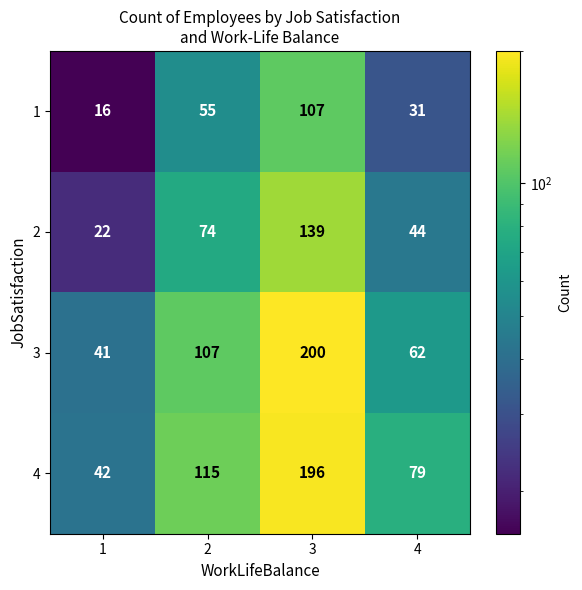

List the labels in order of 4 value, largest first.

3, 2, 4, 1